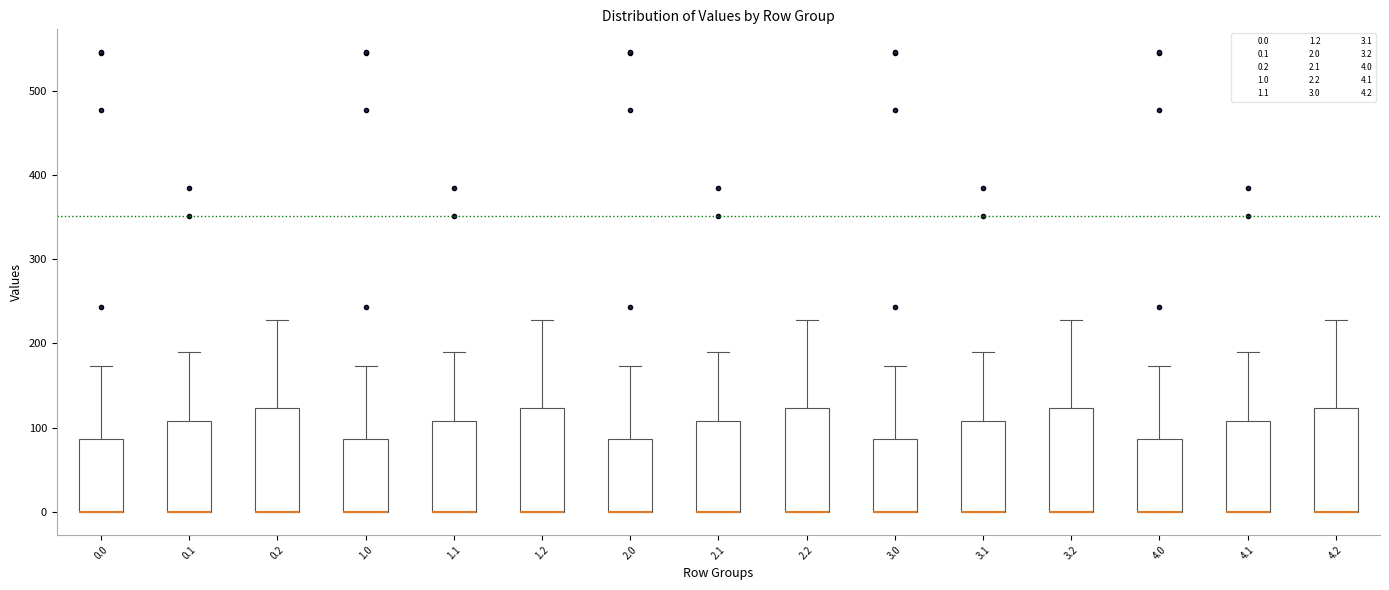

Reading left to right, transcribe this box plot: for each box, give where its median line is, the range the box spans, and where its two whiskers end, as read against the y-axis. The values are not printed on the chart, so give them approximately, as read against the axis.

0.0: median 0 (drawn on the box's lower edge), box 0 to 90, whiskers 0 to 170
0.1: median 0 (drawn on the box's lower edge), box 0 to 110, whiskers 0 to 190
0.2: median 0 (drawn on the box's lower edge), box 0 to 120, whiskers 0 to 230
1.0: median 0 (drawn on the box's lower edge), box 0 to 90, whiskers 0 to 170
1.1: median 0 (drawn on the box's lower edge), box 0 to 110, whiskers 0 to 190
1.2: median 0 (drawn on the box's lower edge), box 0 to 120, whiskers 0 to 230
2.0: median 0 (drawn on the box's lower edge), box 0 to 90, whiskers 0 to 170
2.1: median 0 (drawn on the box's lower edge), box 0 to 110, whiskers 0 to 190
2.2: median 0 (drawn on the box's lower edge), box 0 to 120, whiskers 0 to 230
3.0: median 0 (drawn on the box's lower edge), box 0 to 90, whiskers 0 to 170
3.1: median 0 (drawn on the box's lower edge), box 0 to 110, whiskers 0 to 190
3.2: median 0 (drawn on the box's lower edge), box 0 to 120, whiskers 0 to 230
4.0: median 0 (drawn on the box's lower edge), box 0 to 90, whiskers 0 to 170
4.1: median 0 (drawn on the box's lower edge), box 0 to 110, whiskers 0 to 190
4.2: median 0 (drawn on the box's lower edge), box 0 to 120, whiskers 0 to 230